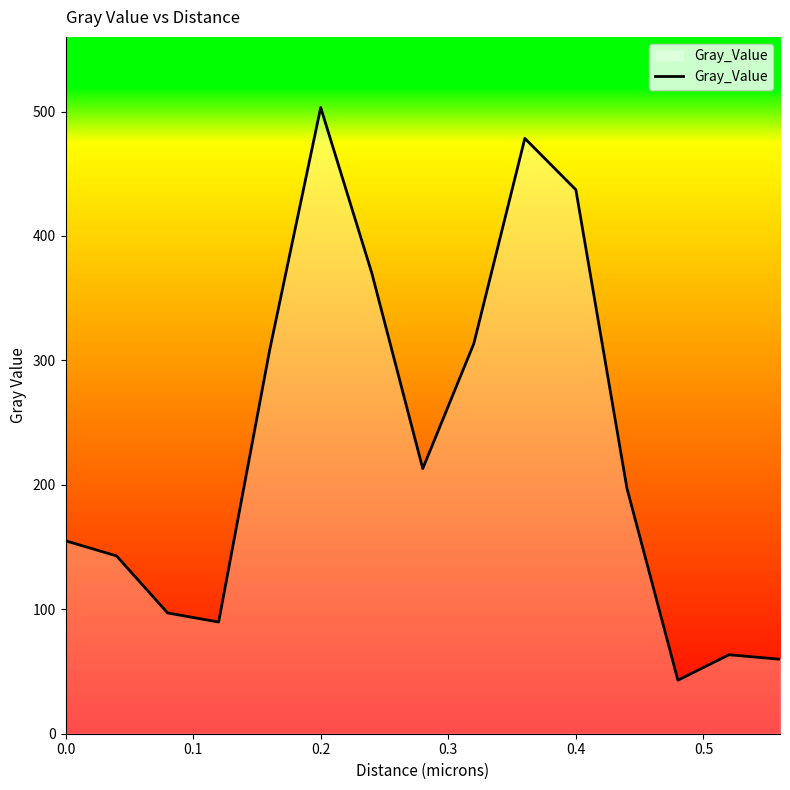

Reading right to left, transcribe all the data shown in this chart.

59.9	63.5	43.0	197.4	437.1	478.4	313.4	213.1	370.4	503.3	308.3	89.7	97.1	142.9	155.0